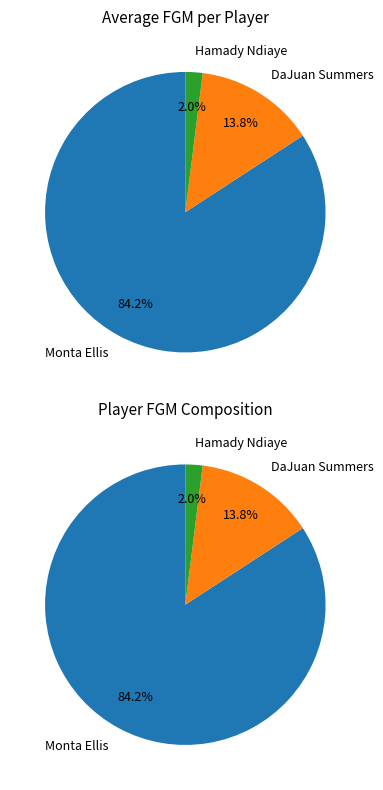

To the nearest percent, what is the combined percentage of Hamady Ndiaye and DaJuan Summers?

16%